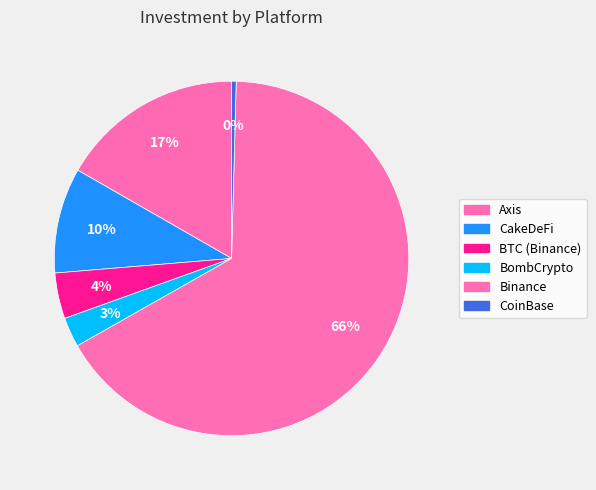

Does CakeDeFi represent more than half of the total?

No